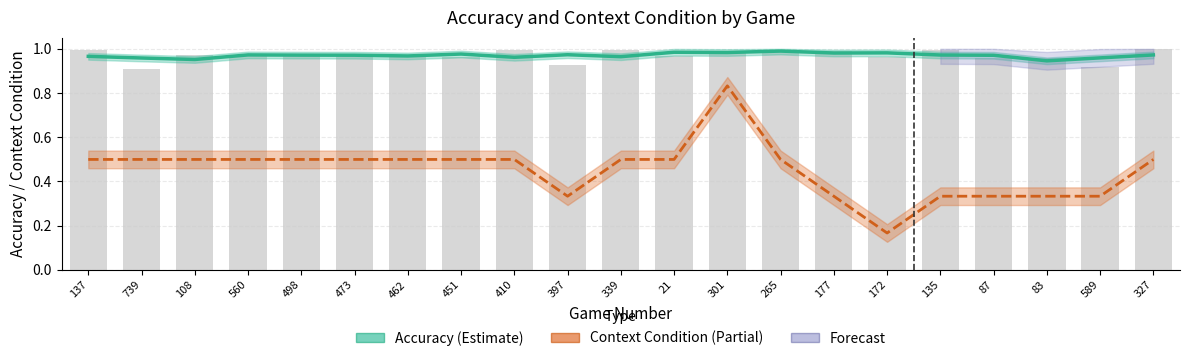

What is the smallest value displayed?

0.2